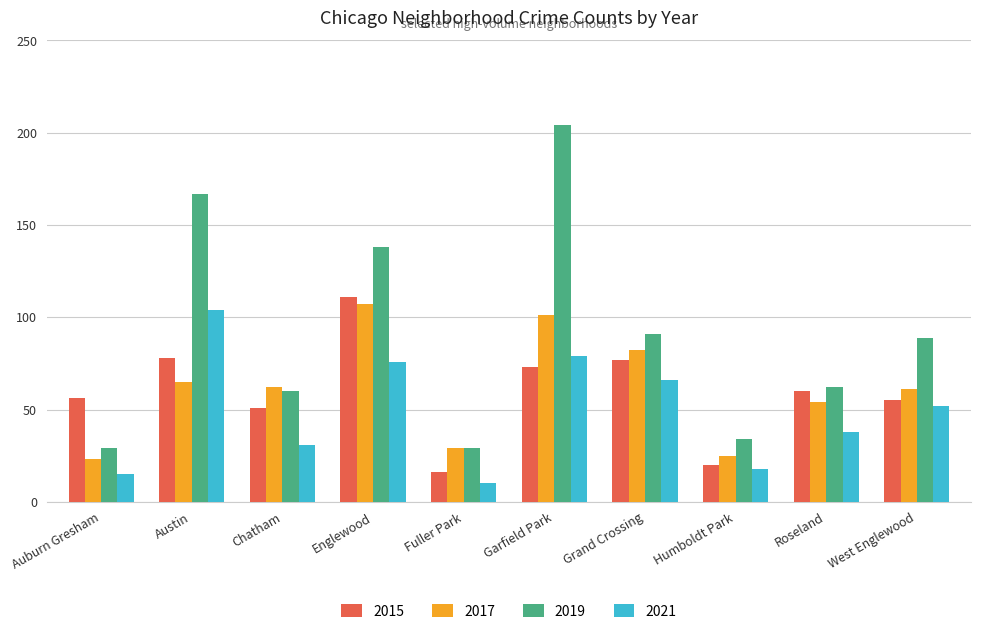

Between Auburn Gresham and Garfield Park, which series saw the biggest shift?

2019